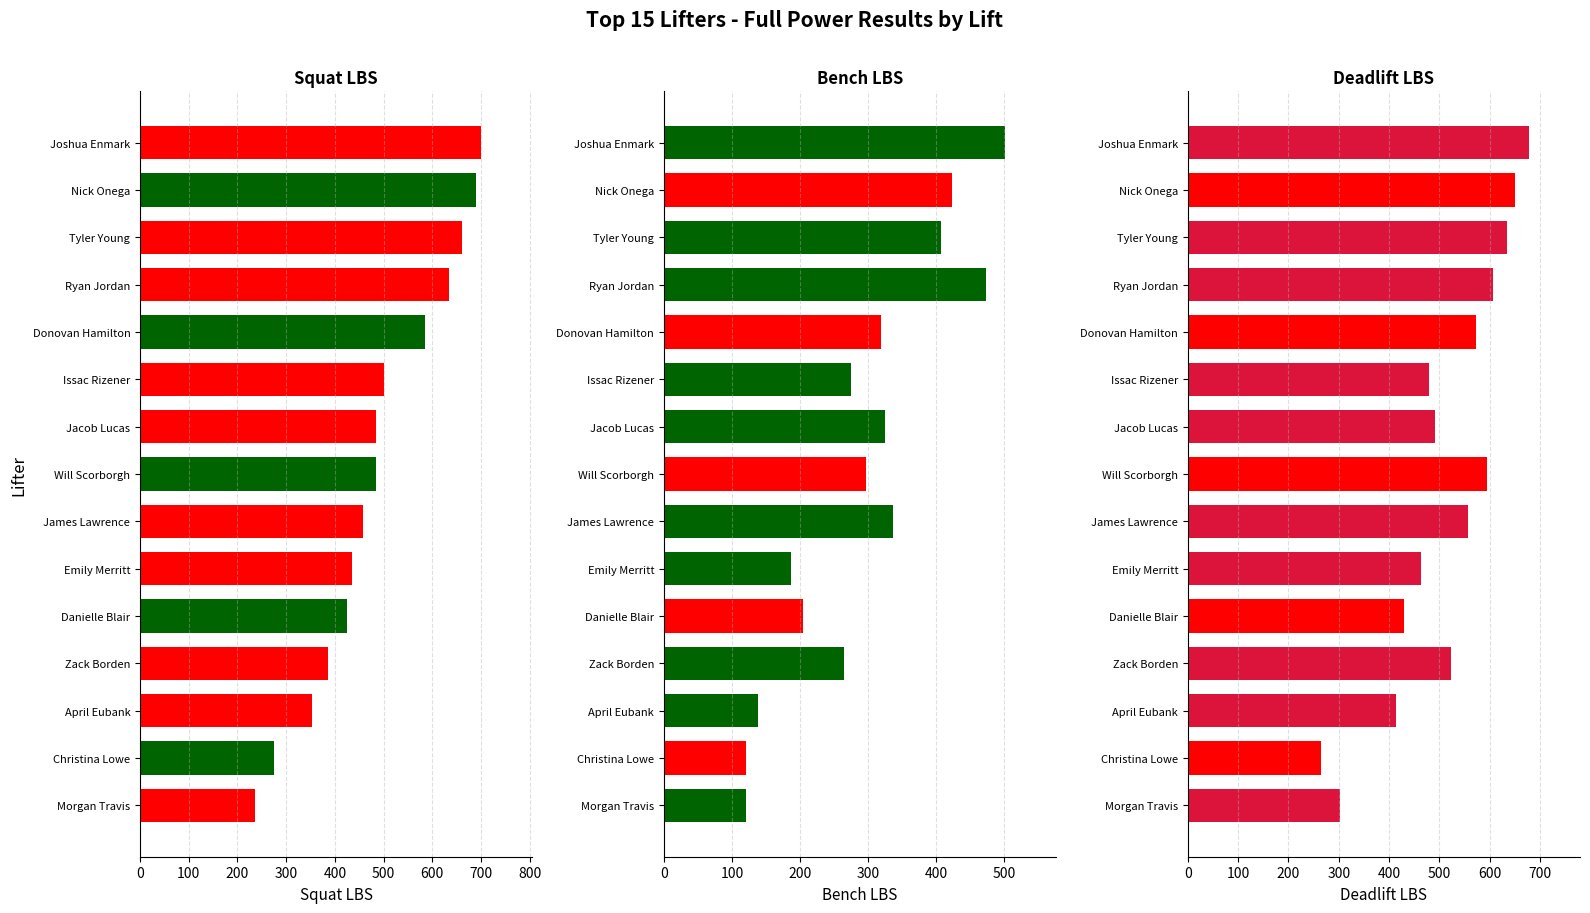

How many data points in Bench LBS are less than 297?

7